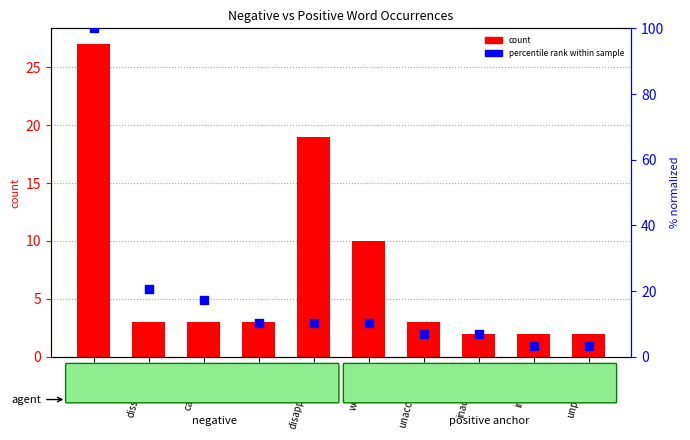

Which series reaches the maximum Y coordinate?

count (positive) normalized